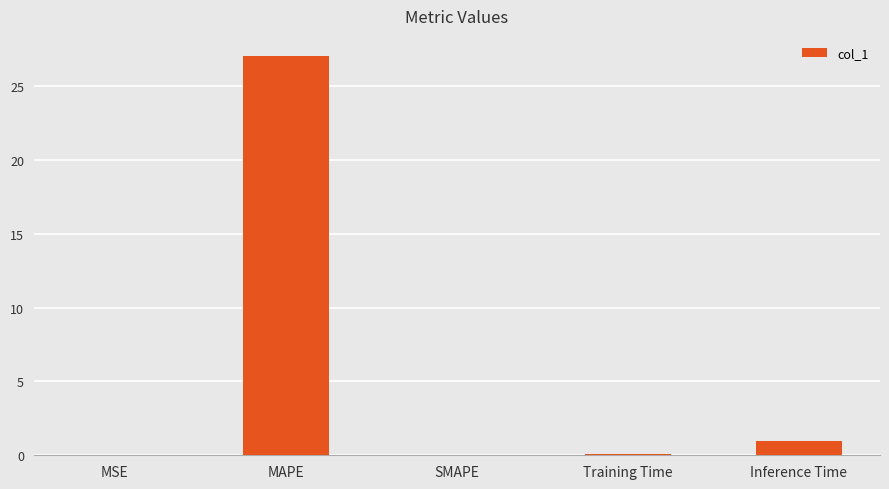

At which label is the value closest to 13?

Inference Time